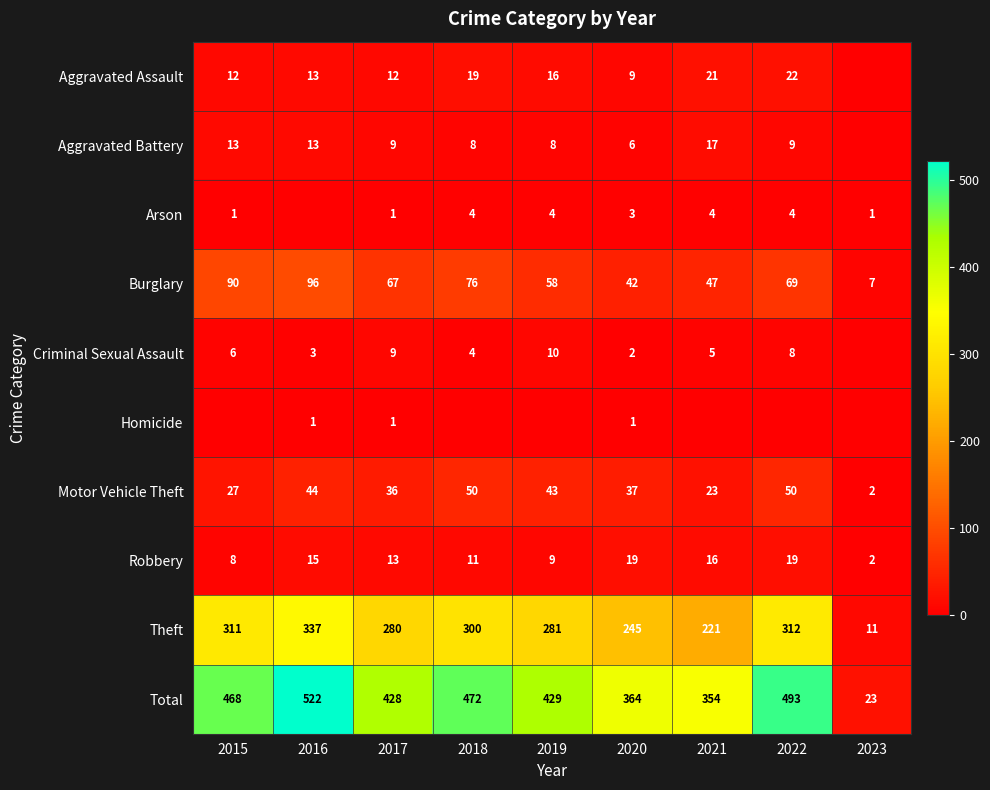

Is the value of Aggravated Assault at 2018 greater than the value of Total at 2022?

No